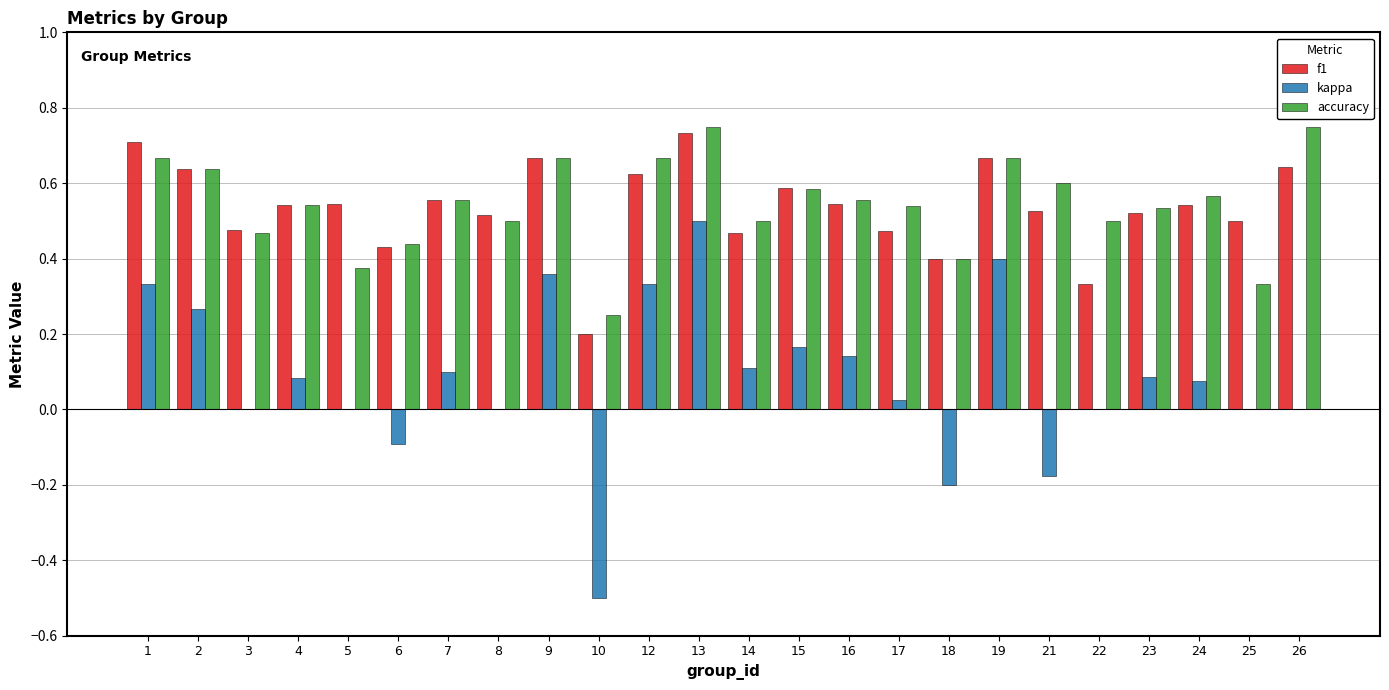

At which label is accuracy closest to 0?

10